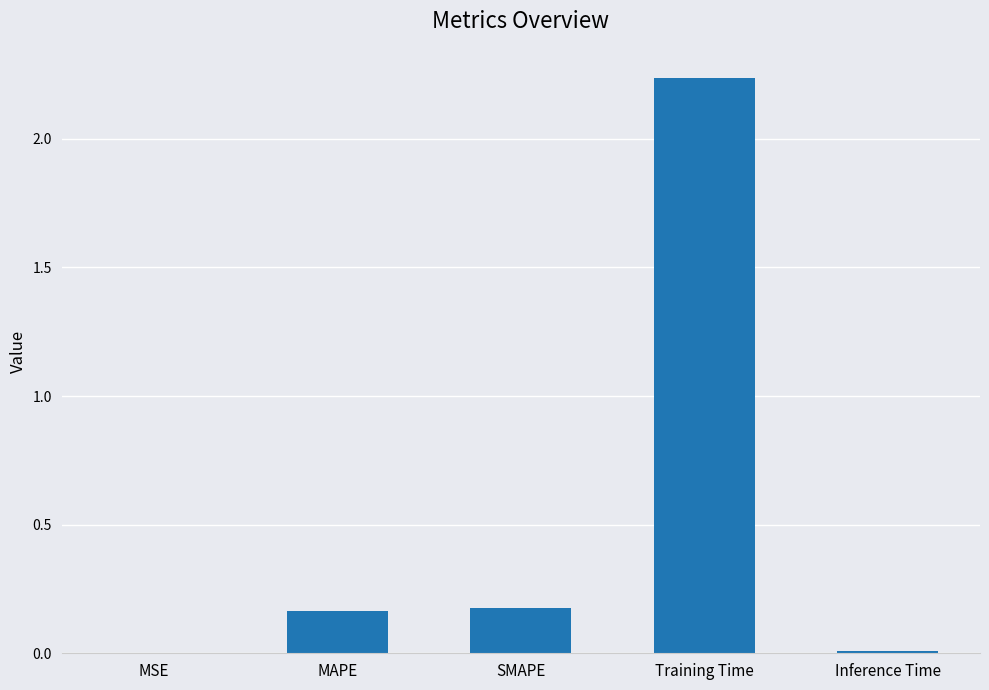

Does the chart contain stacked bars?

No